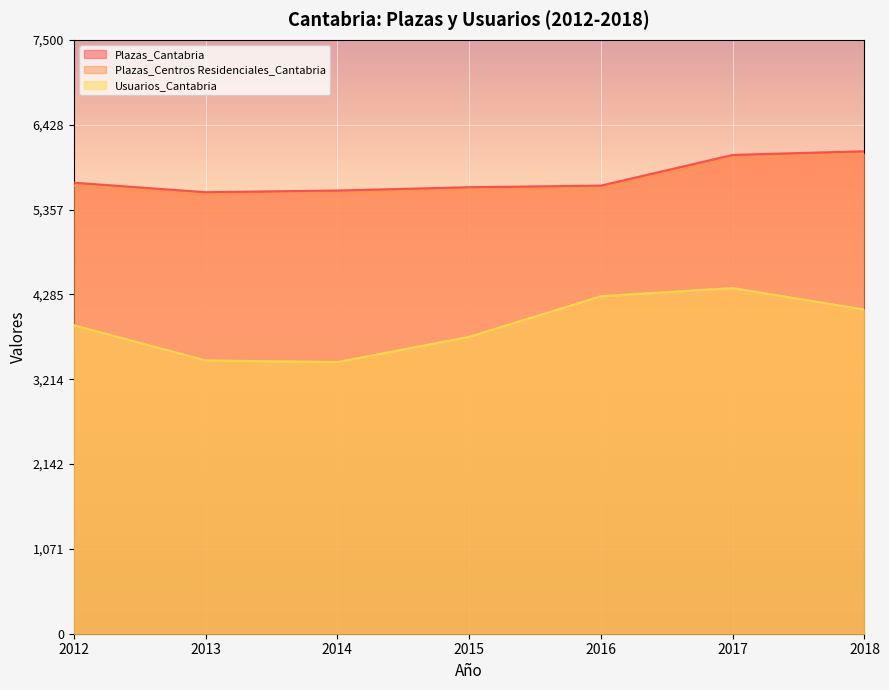

Rank the series at 2016 from highest to lowest value.

Plazas_Cantabria, Plazas_Centros Residenciales_Cantabria, Usuarios_Cantabria